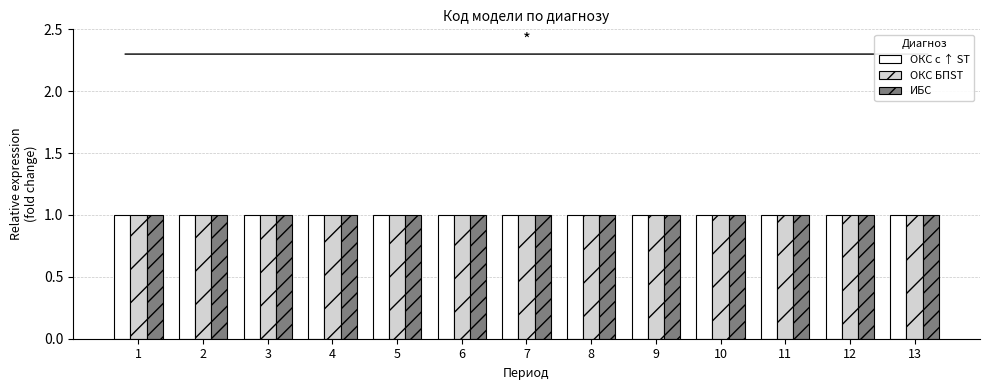

What is the value of the ИБС bar at the 2nd from the left?

1.0